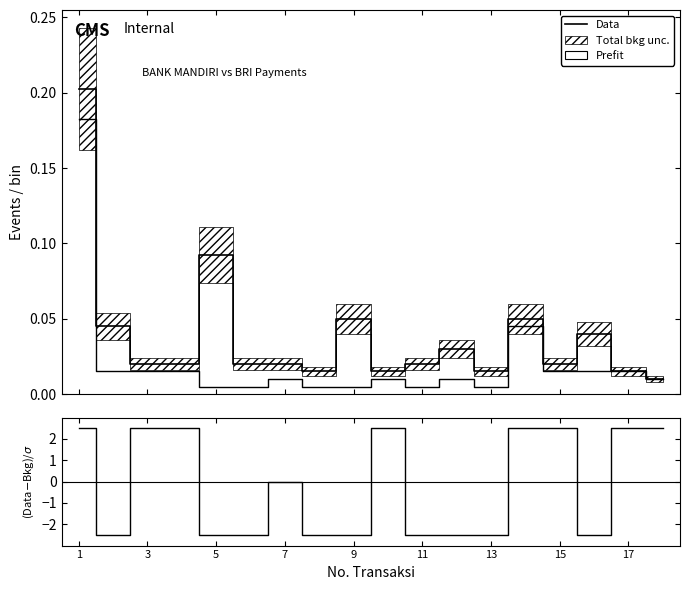

In Data, how many points are higher than both neighbors (excluding endpoints)?

4